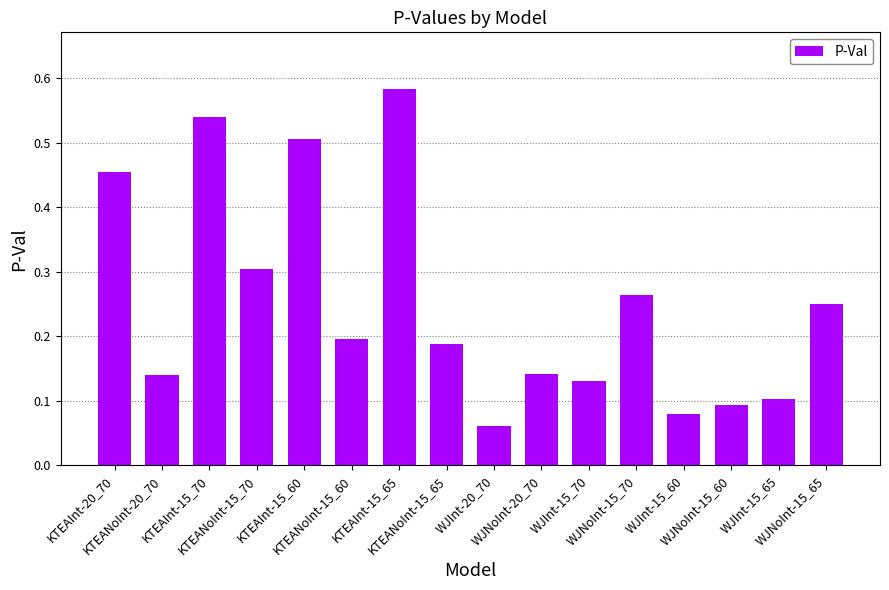

What is the sum of all values?

4.0